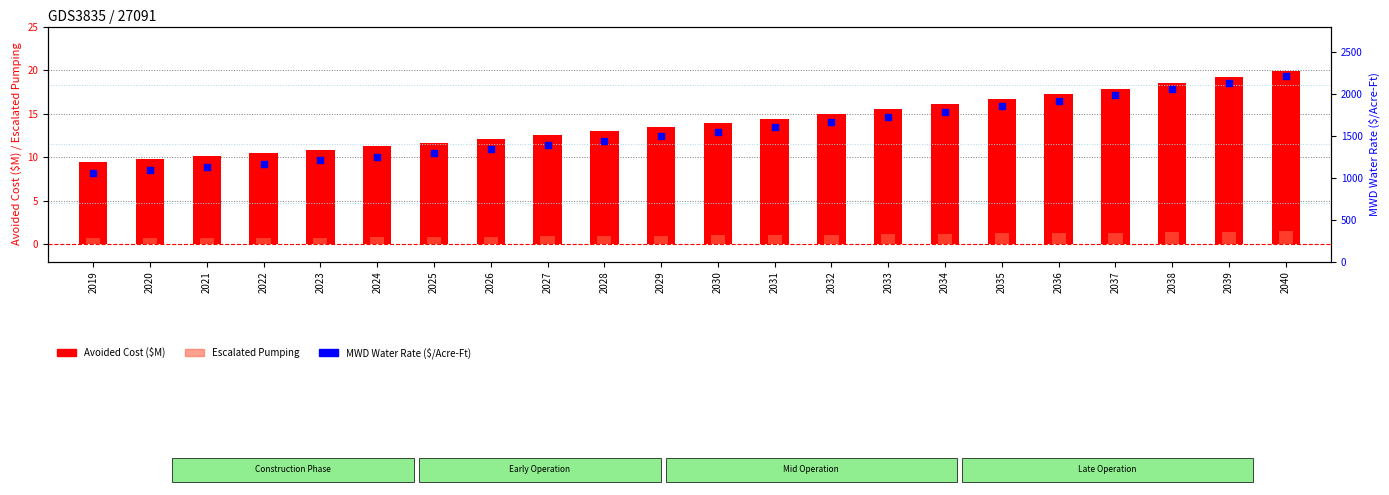

Which series has the largest total across all categories?

MWD Water Rate ($/Acre-Ft)